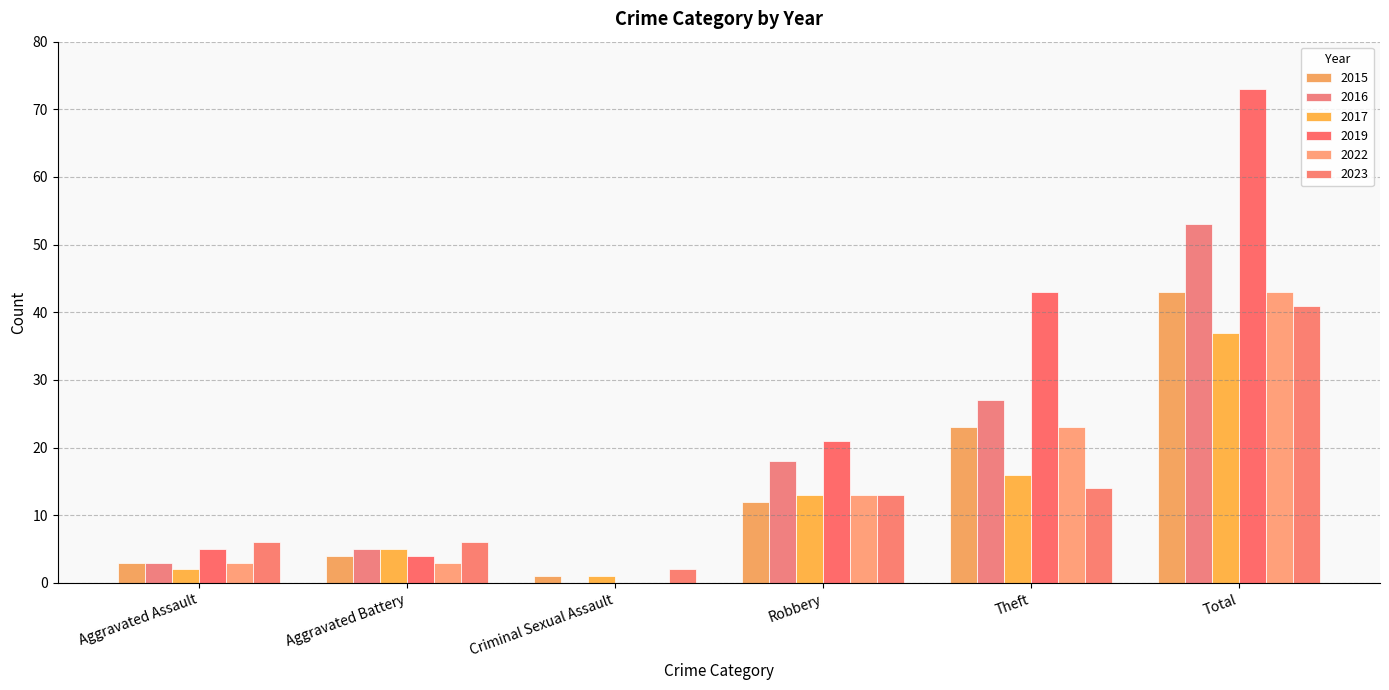

What is the label of the 2nd bar from the right?

Theft